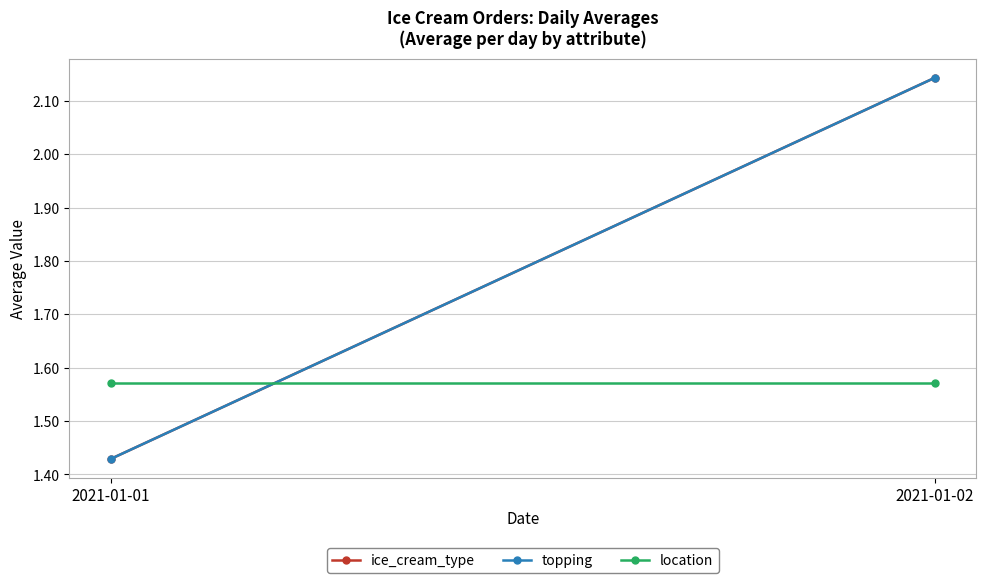

True or false: topping has a value of 3.3 at 2021-01-02.

False